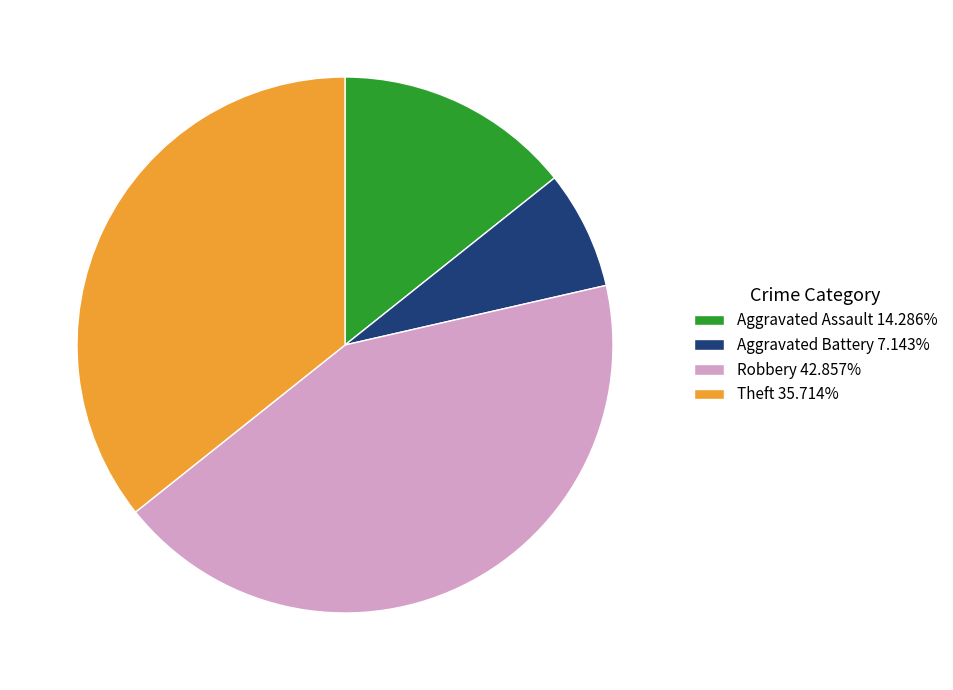

Do Aggravated Assault 14.286% and Aggravated Battery 7.143% together represent more than half of the pie?

No